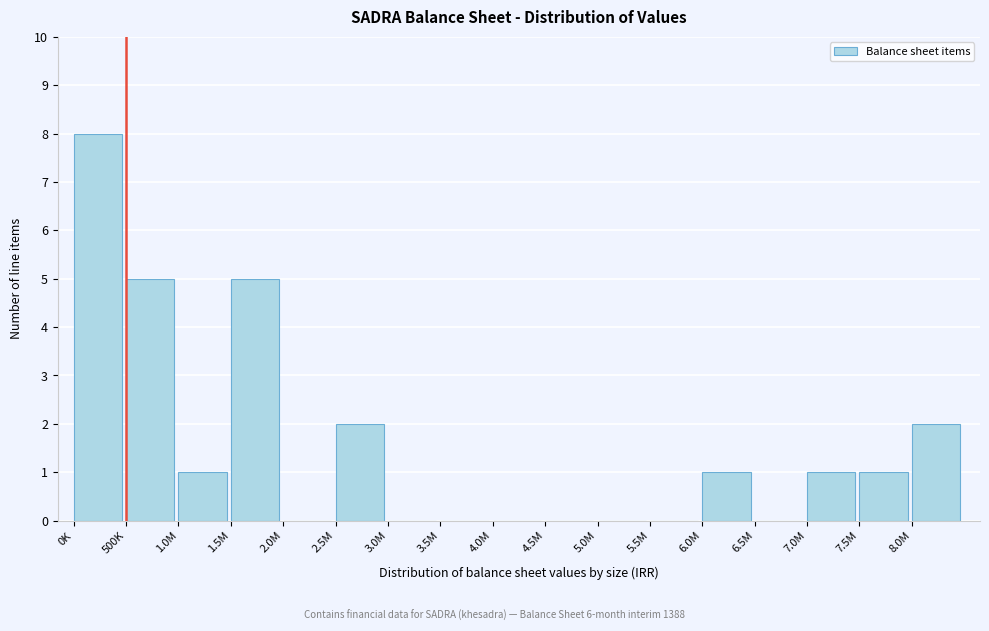

Reading right to left, extract all data points from this chart.

8.0M=2	7.5M=1	7.0M=1	6.5M=0	6.0M=1	5.5M=0	5.0M=0	4.5M=0	4.0M=0	3.5M=0	3.0M=0	2.5M=2	2.0M=0	1.5M=5	1.0M=1	500K=5	0K=8